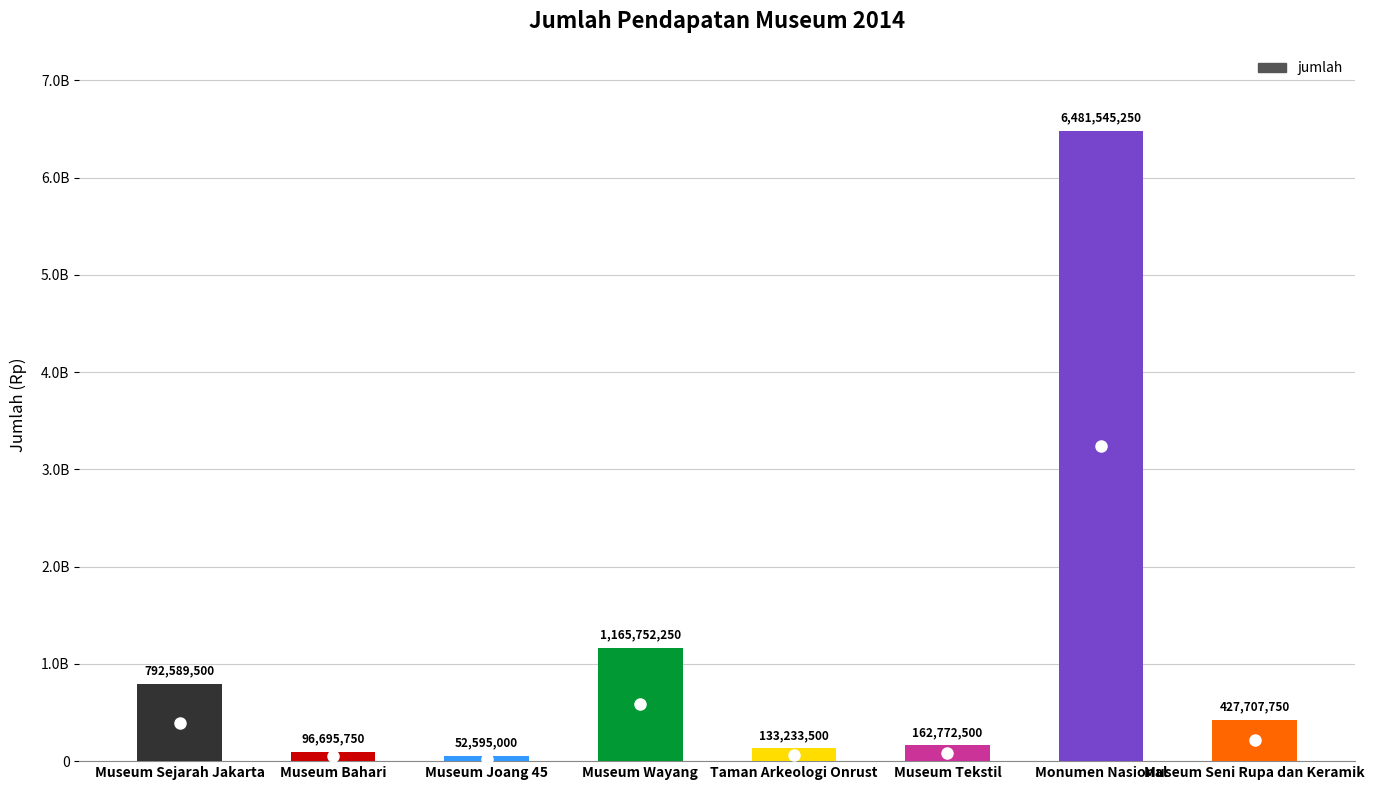

Are the bars horizontal?

No